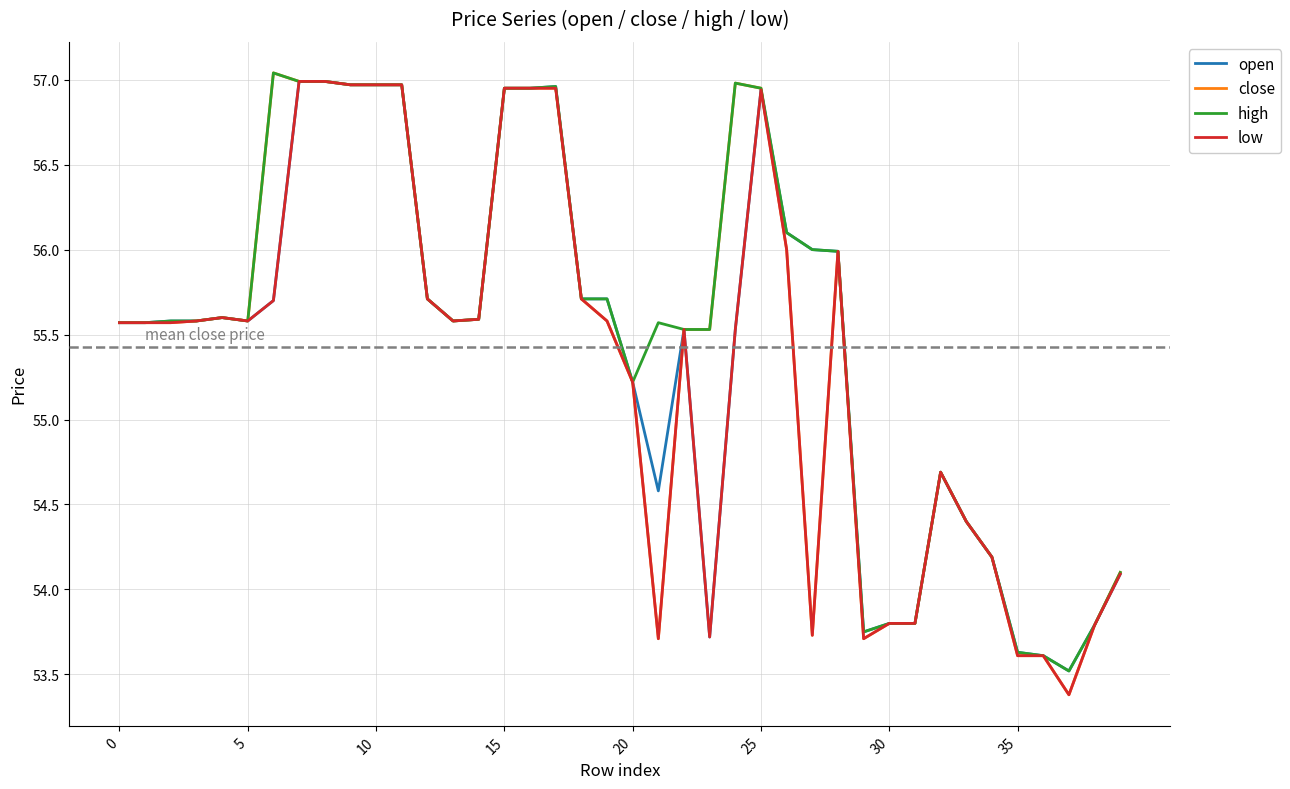

What is the minimum value shown in the chart?

53.4